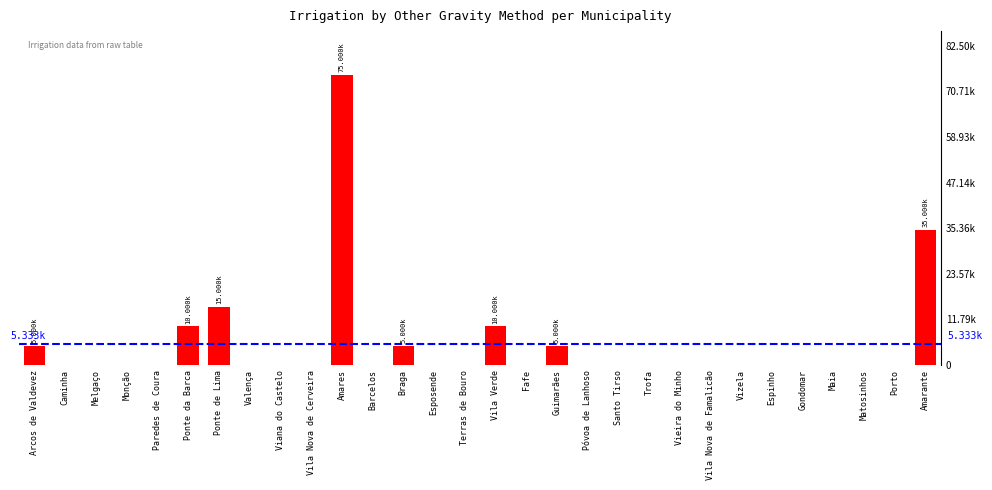

What is the label of the 11th bar from the right?

Santo Tirso